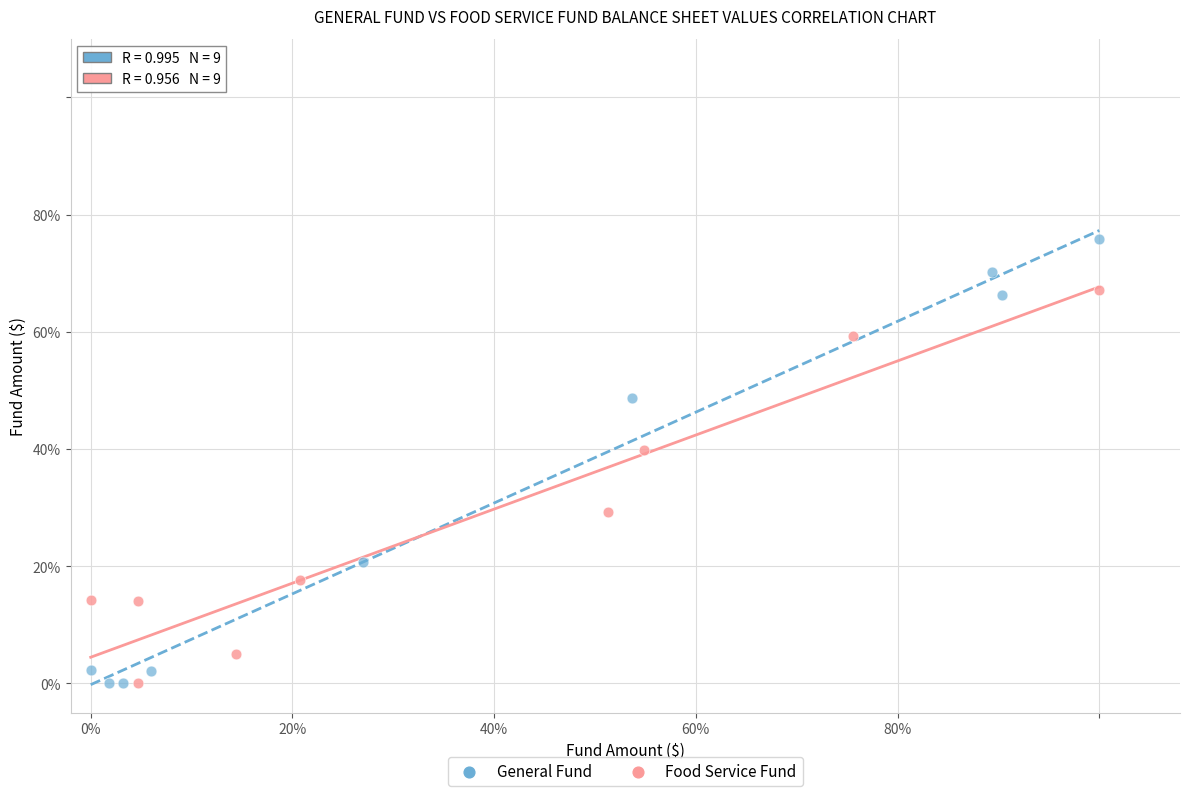

What are all the series names shown in the legend?

General Fund, Food Service Fund